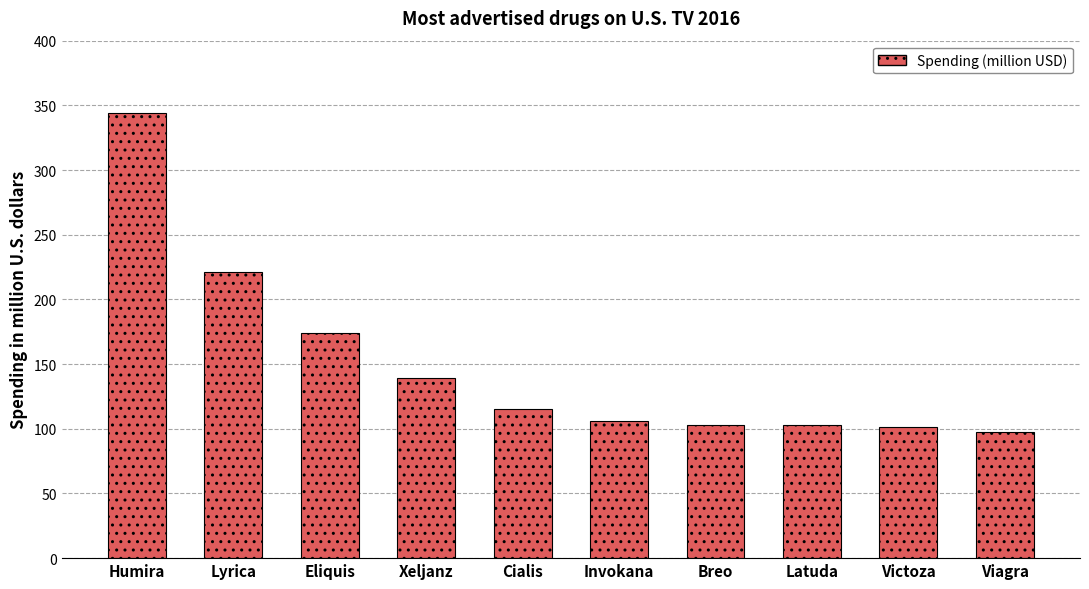

What is the difference between the second highest and minimum values?

123.5